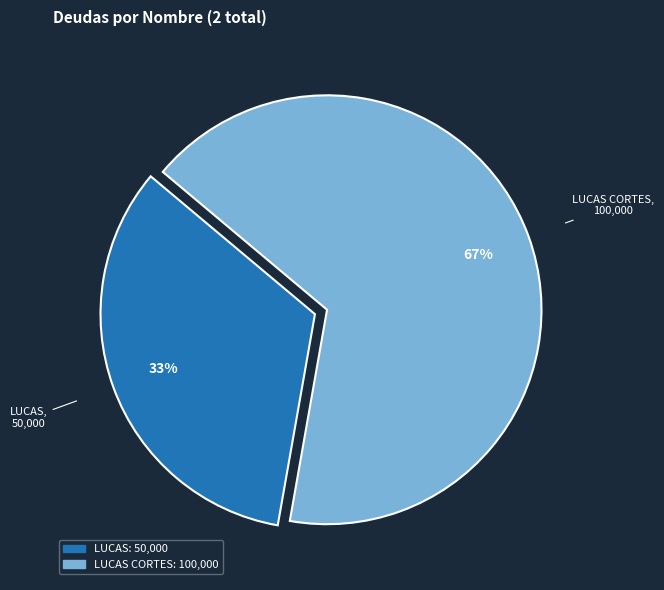

To the nearest percent, what is the average slice percentage?

50%